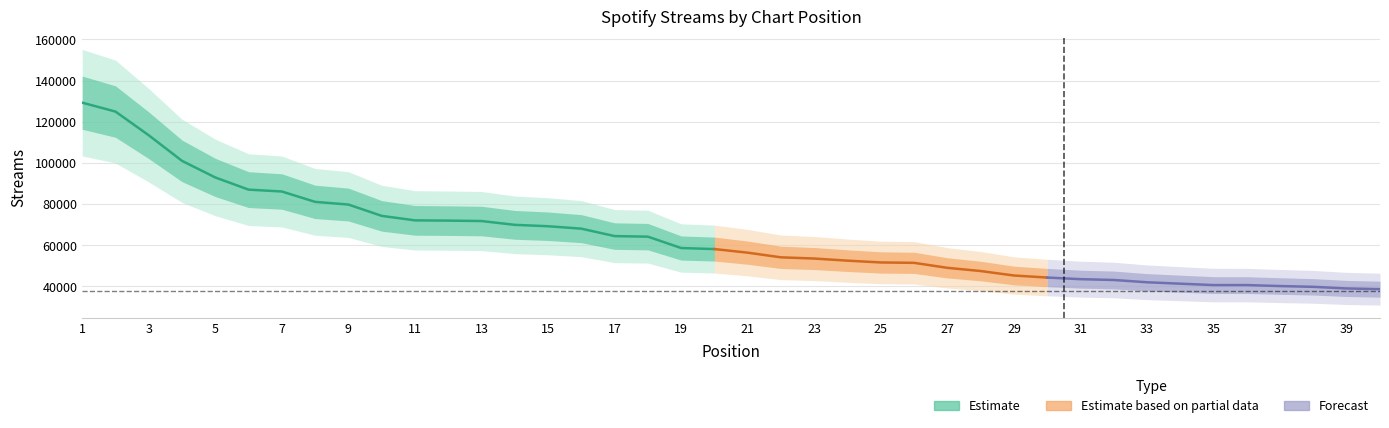

What is the ratio of the value at 14 to the value at 22?

1.3